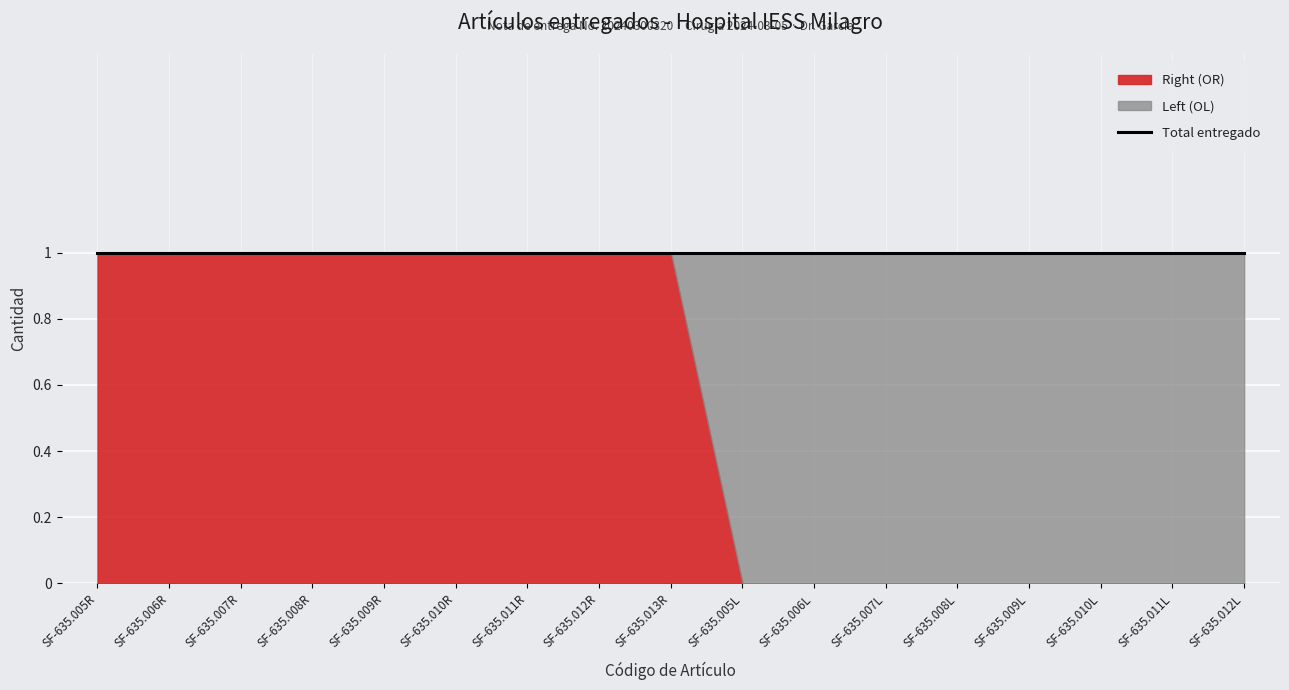

Rank the series by their average value, from highest to lowest.

Right (OR), Left (OL)